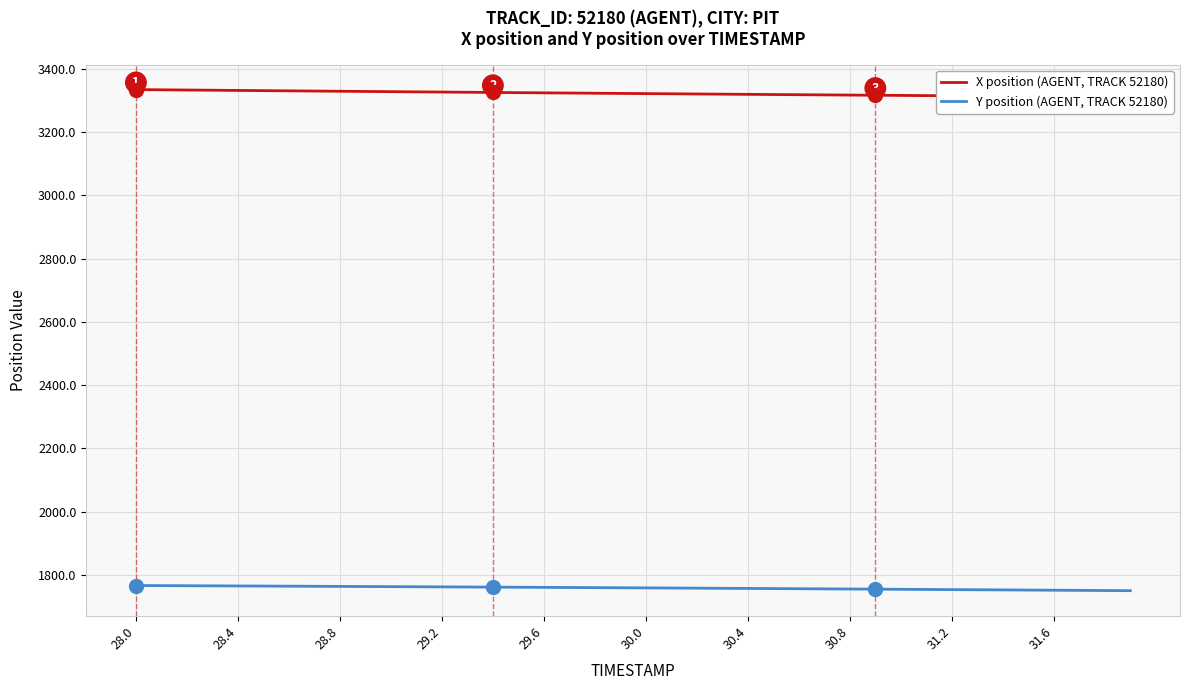

What is the lowest value of the Y position (AGENT, TRACK 52180) series?

1749.7